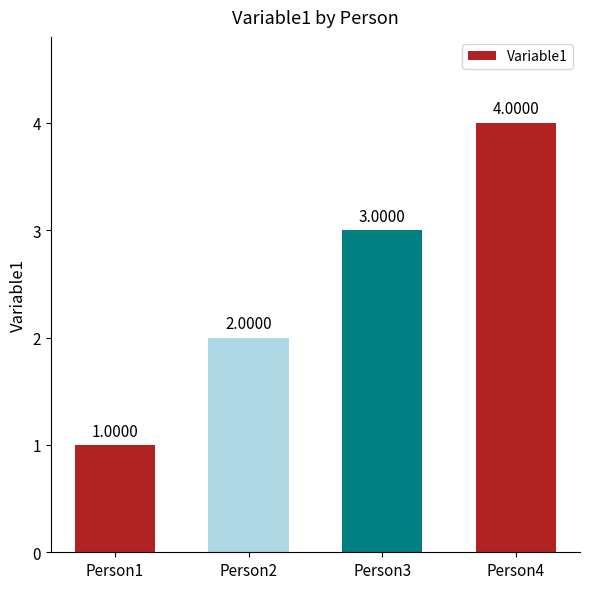

Where is the data nearest to the value 2?

Person2